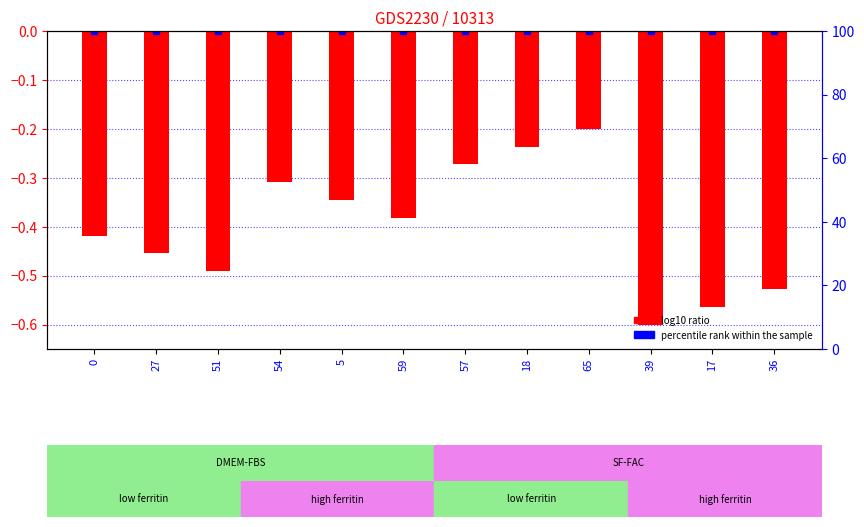

At which label is the value closest to 0?

65